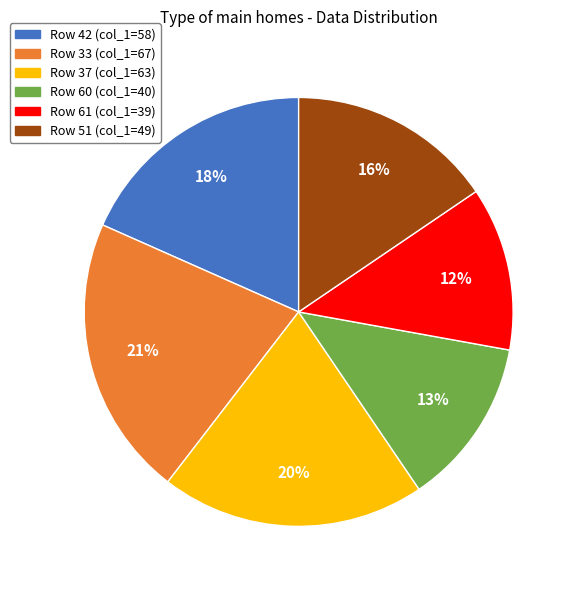

To the nearest percent, what is the difference between the largest and smallest slice percentages?

9%